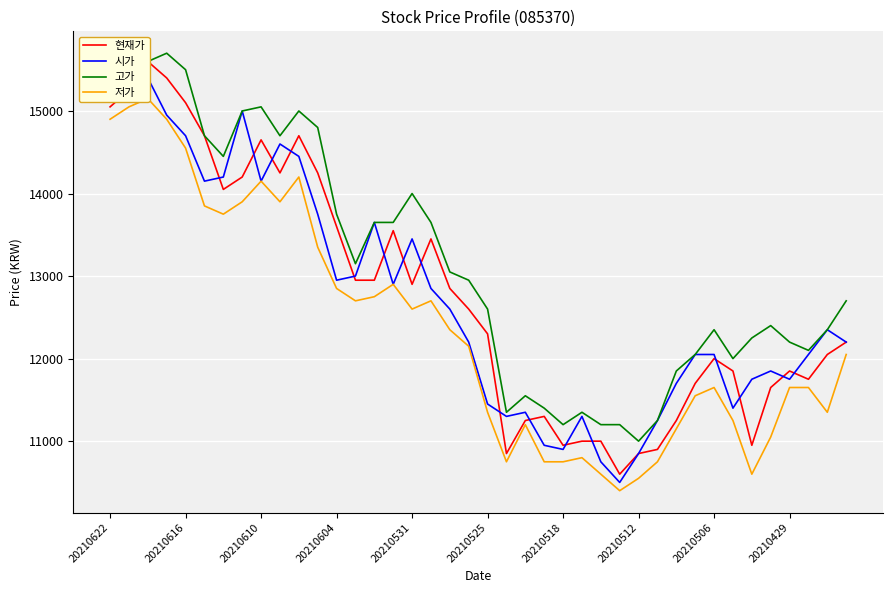

How many values in the 현재가 series exceed 12600?

19